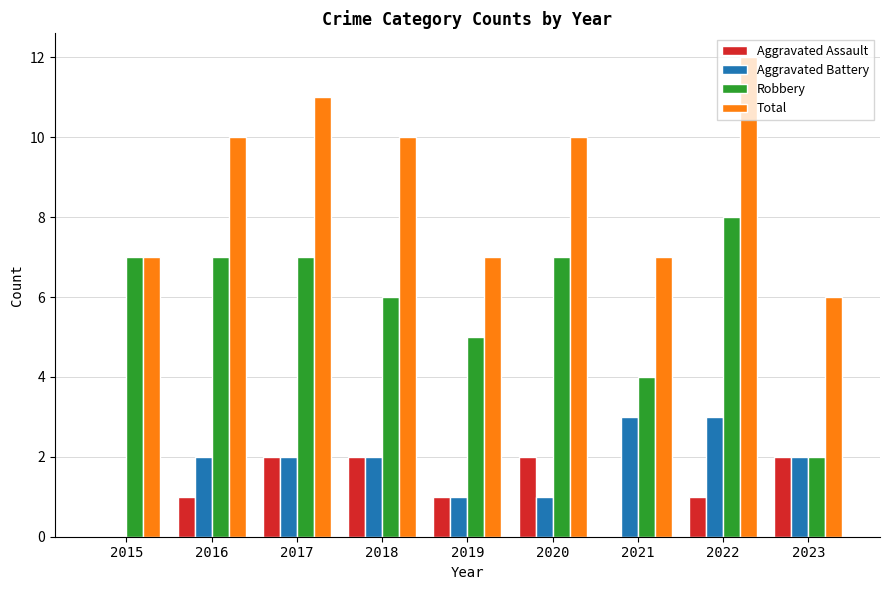

The Aggravated Assault series shows 2 at 2023. True or false?

True